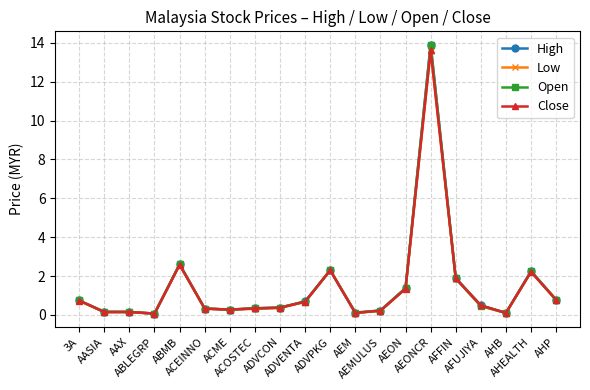

What position from the left is AHP?

20